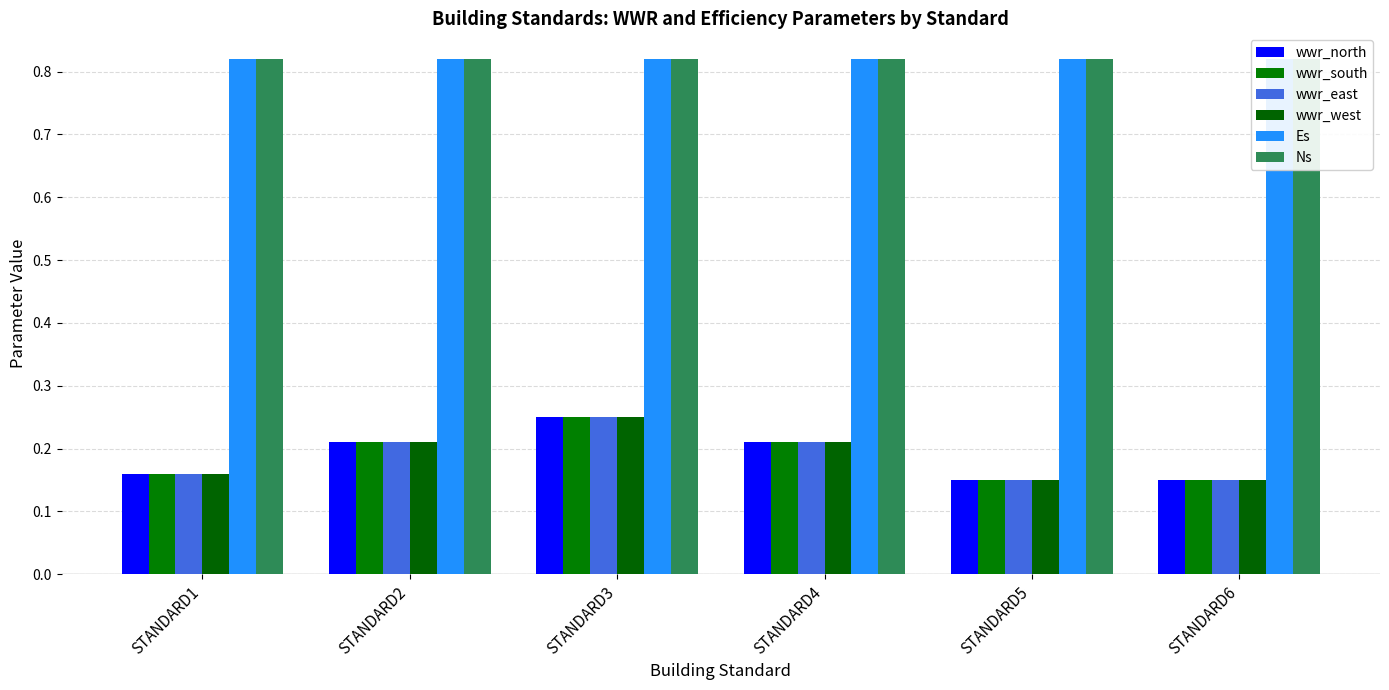

Rank the categories by wwr_south value from highest to lowest.

STANDARD3, STANDARD2, STANDARD4, STANDARD1, STANDARD5, STANDARD6